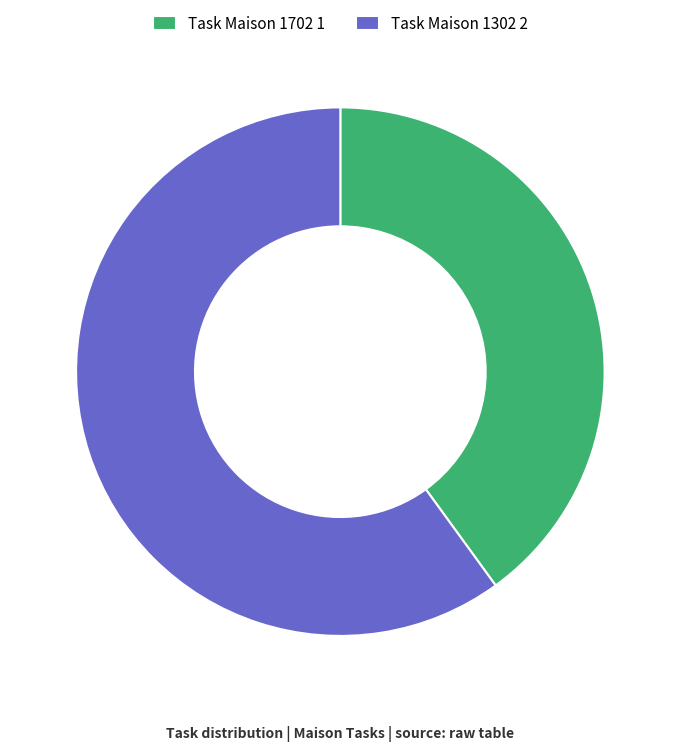

Which slice is the largest?

Task Maison 1302 2